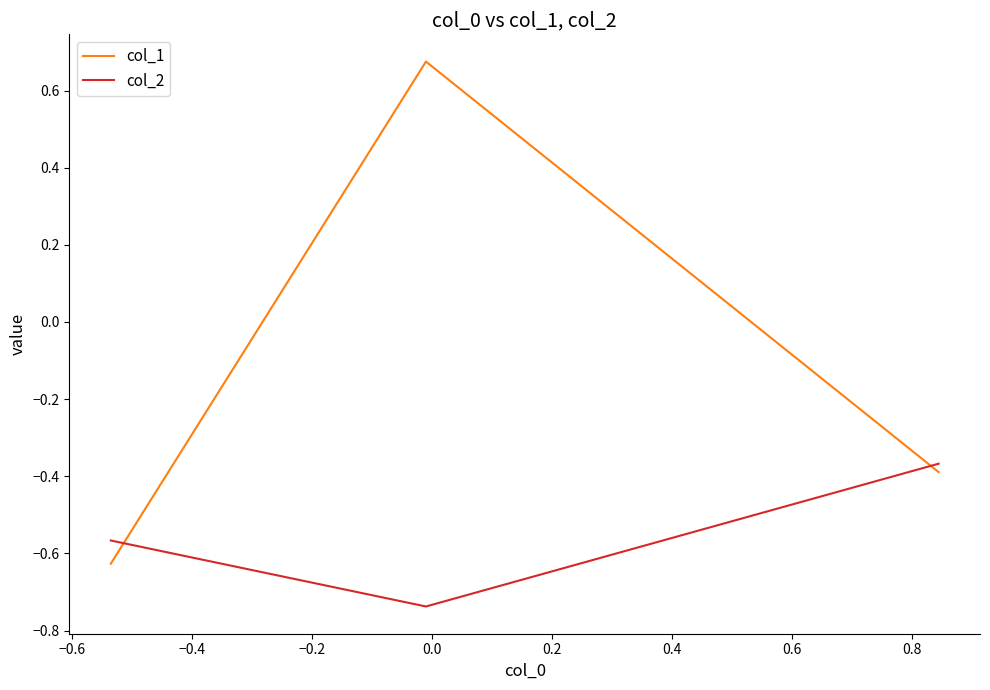

What is the sum of all col_1 values?

-0.3